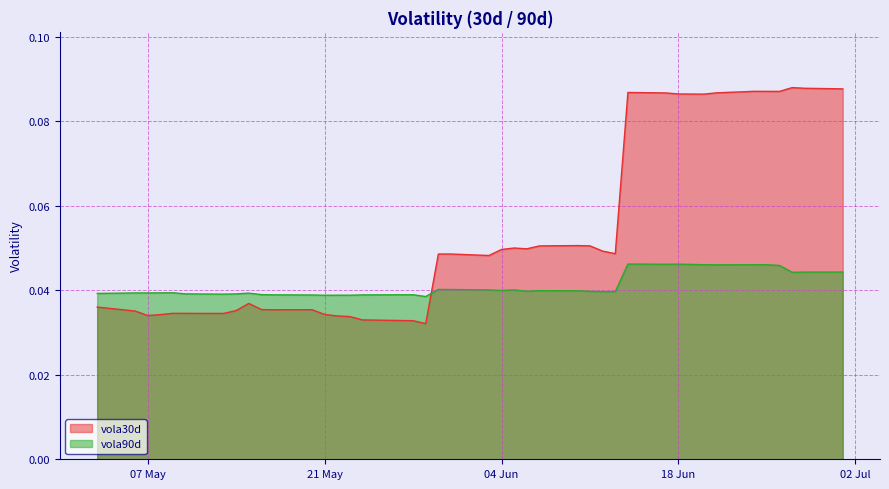

Rank the categories by vola90d value from highest to lowest.

2024-06-14, 2024-06-18, 2024-06-17, 2024-06-20, 2024-06-25, 2024-06-24, 2024-06-21, 2024-06-26, 2024-07-01, 2024-06-28, 2024-06-27, 2024-05-30, 2024-05-31, 2024-06-05, 2024-06-03, 2024-06-04, 2024-06-07, 2024-06-10, 2024-06-06, 2024-06-11, 2024-06-12, 2024-06-13, 2024-05-09, 2024-05-08, 2024-05-06, 2024-05-07, 2024-05-15, 2024-05-03, 2024-05-10, 2024-05-14, 2024-05-13, 2024-05-16, 2024-05-28, 2024-05-17, 2024-05-24, 2024-05-20, 2024-05-22, 2024-05-23, 2024-05-21, 2024-05-29